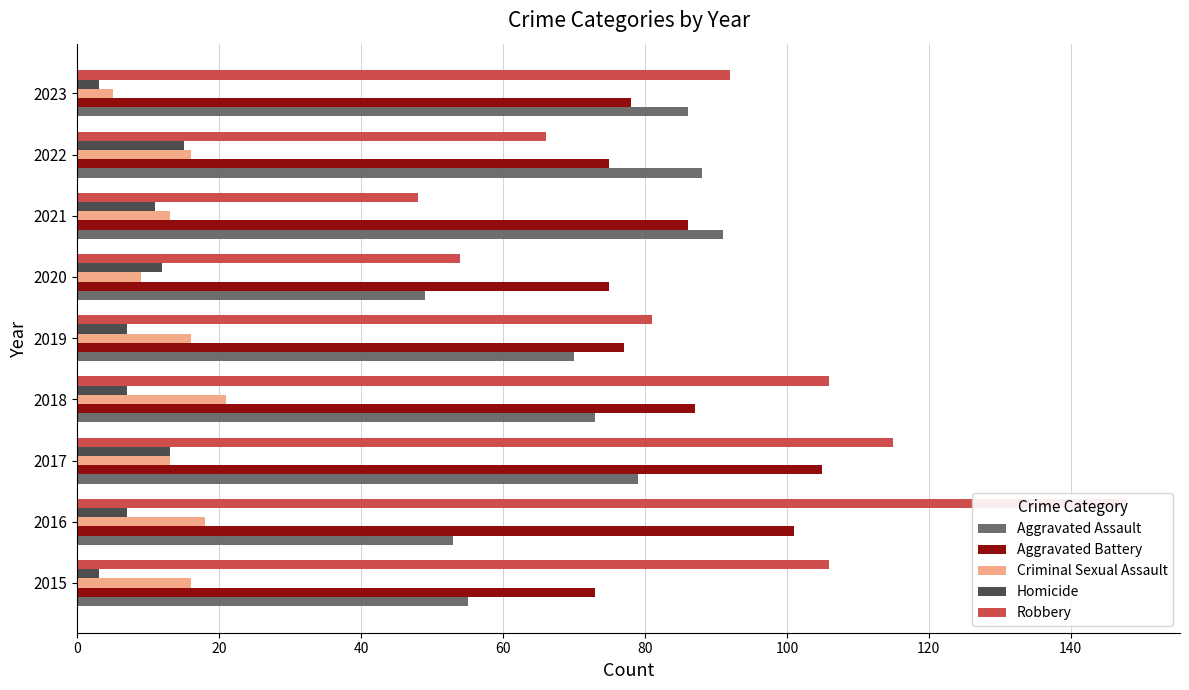

Count the number of categories in the chart.

9